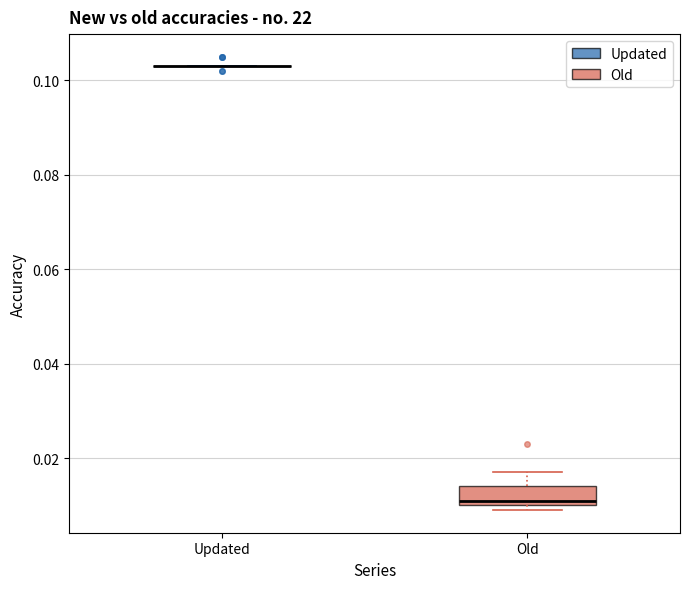

Reading left to right, transcribe this box plot: for each box, give where its median line is, the range the box spans, and where its two whiskers end, as read against the y-axis. The values are not printed on the chart, so give them approximately, as read against the axis.

Updated: box collapsed to a line at 0.104, whiskers 0.104 to 0.104
Old: median 0.012, box 0.010 to 0.014, whiskers 0.010 (just below the box's lower edge) to 0.018